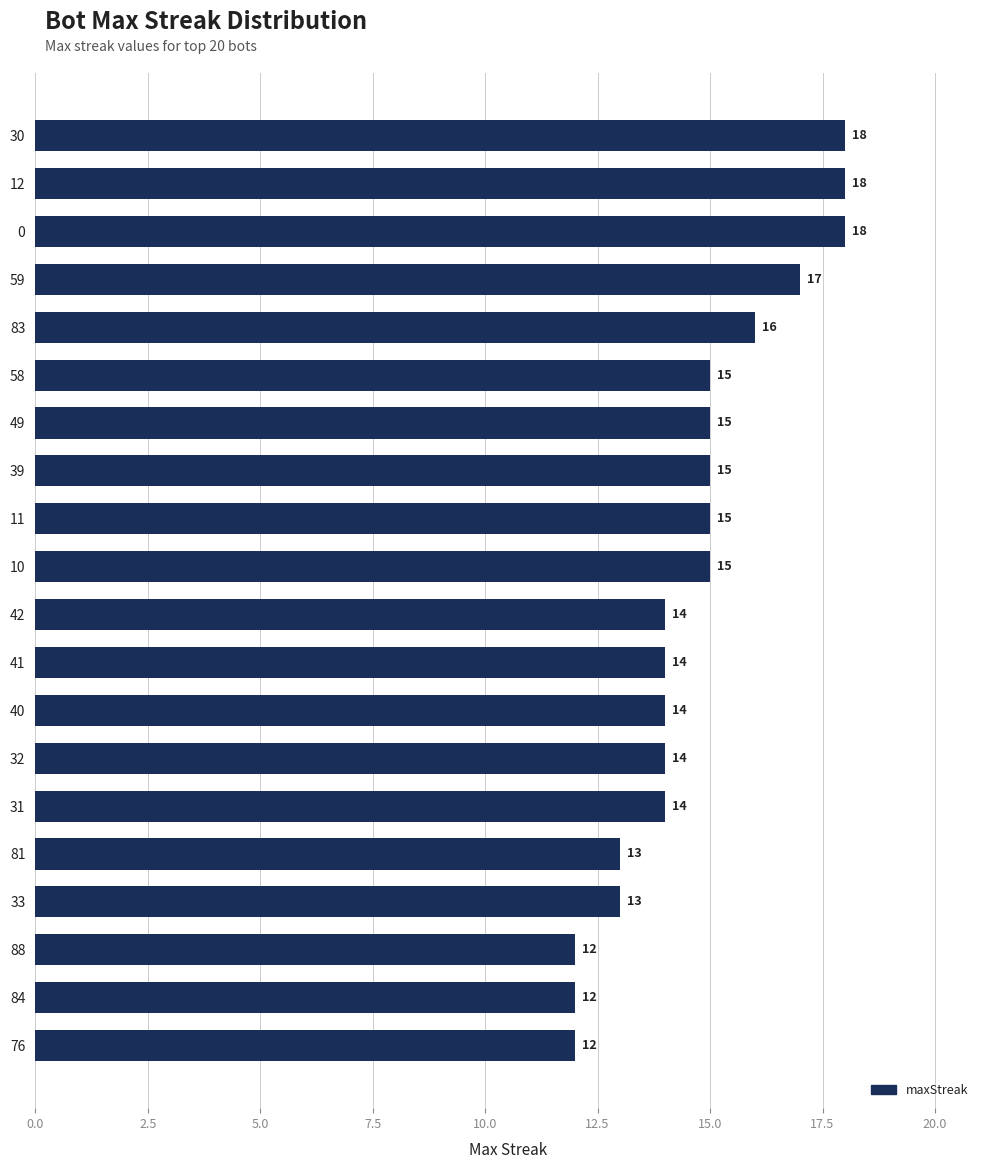

What is the average value?

15